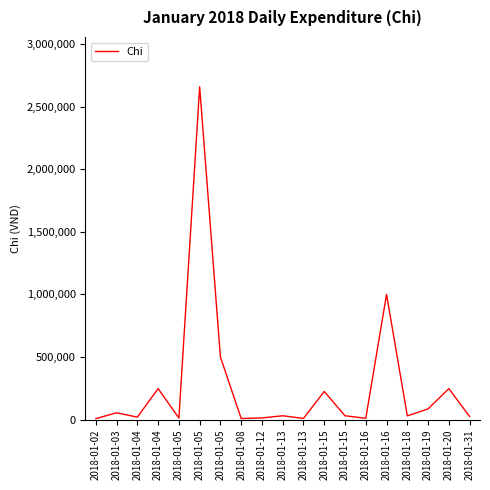

Reading right to left, what are all the values shown in this chart?

25000	248000	86000	30000	1000000	11000	31000	225000	10000	31000	14000	9000	500000	2657500	13000	248000	20000	55000	8000